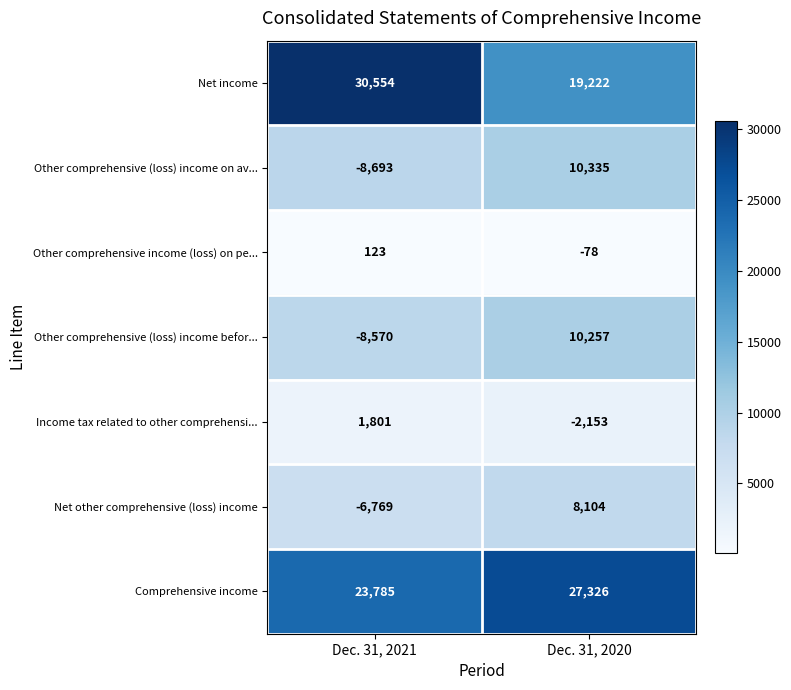

Where is Income tax related to other comprehensi... nearest to the value -176?

Dec. 31, 2021